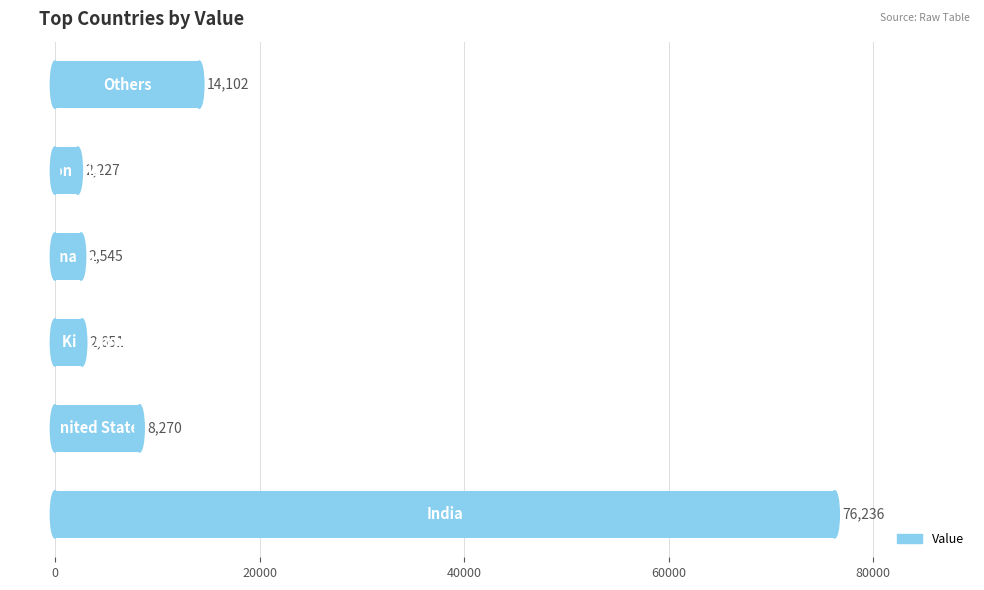

What is the sum of all values?

106031